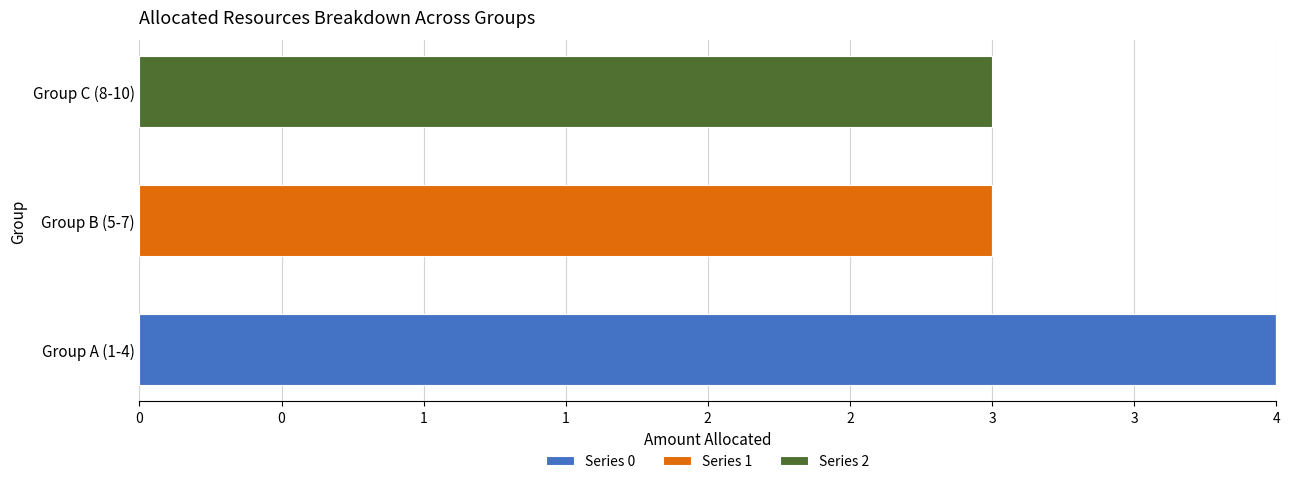

What are all the series names shown in the legend?

Series 0, Series 1, Series 2